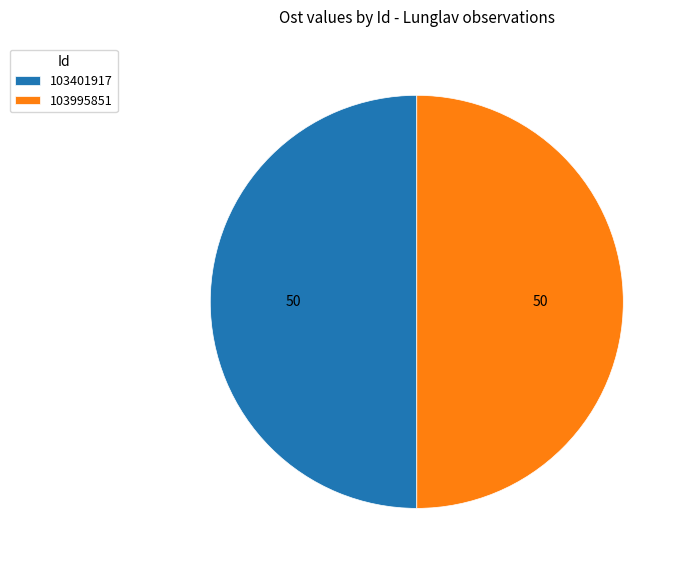

What is the ratio of the value at 103401917 to the value at 103995851?

1.0